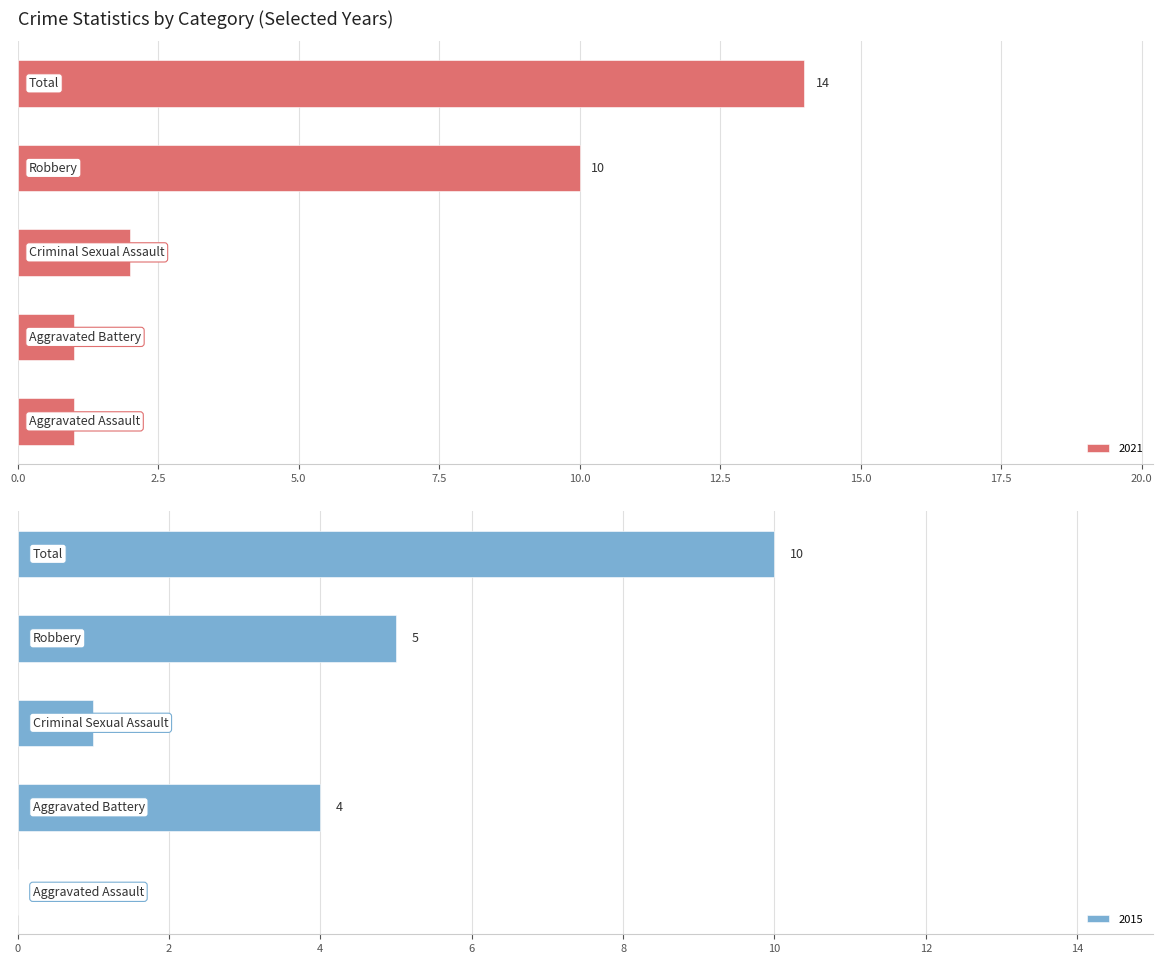

The value of 2021 at Criminal Sexual Assault is 2. True or false?

True